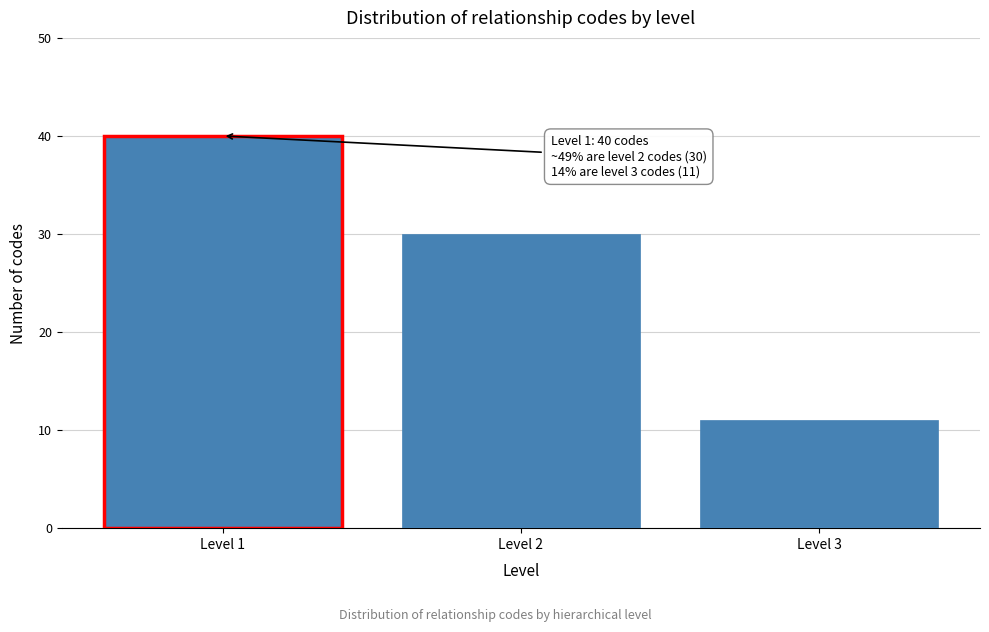

Reading right to left, extract all data points from this chart.

11	30	40